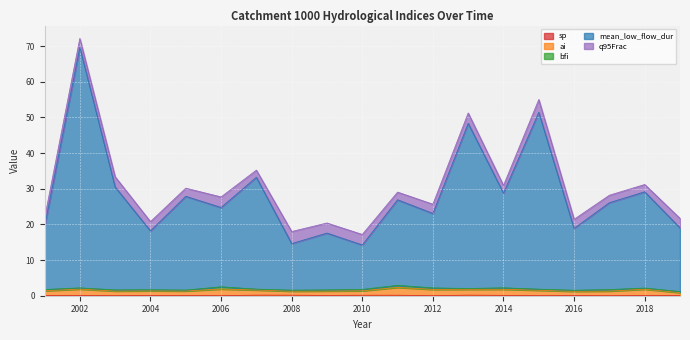

Does the chart display data point markers on the line(s)?

No